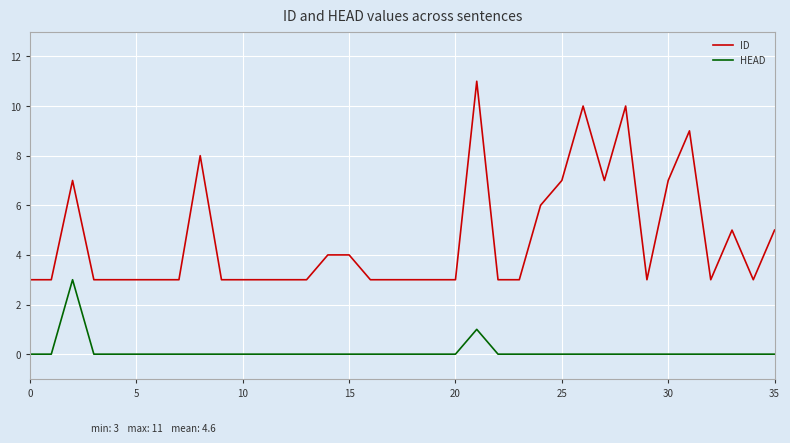

Count the number of data series in this chart.

2